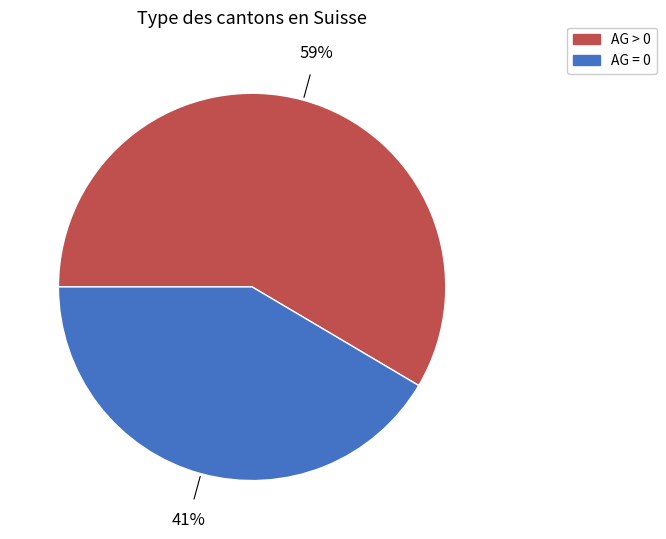

To the nearest percent, what is the average slice percentage?

50%